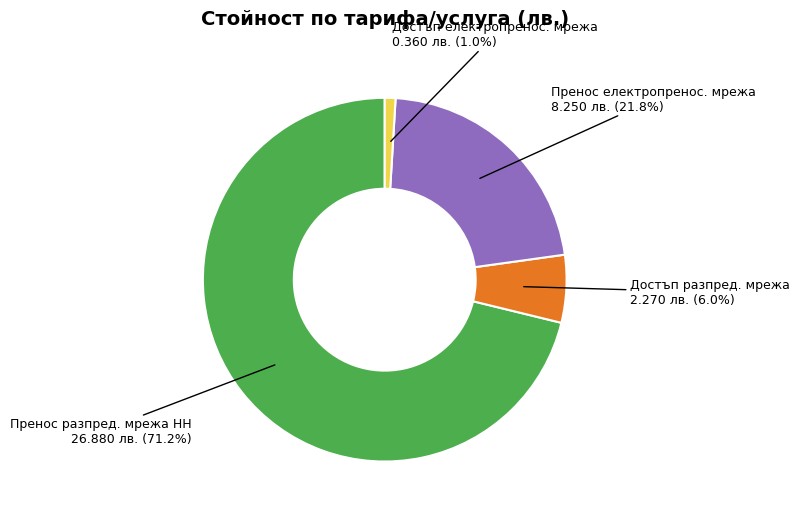

To the nearest percent, what is the difference between the largest and smallest slice percentages?

70%